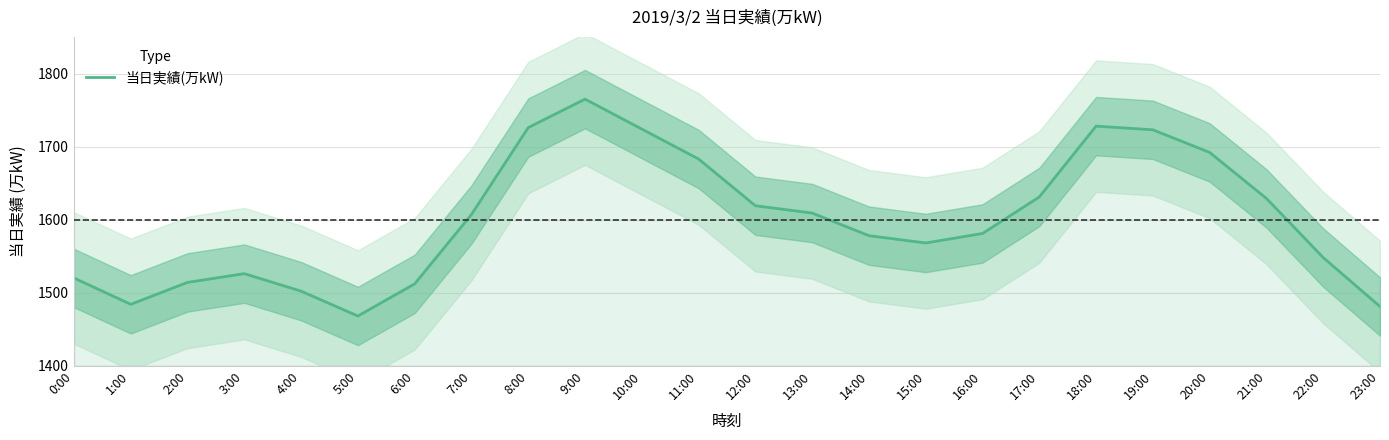

Rank the categories by value from highest to lowest.

9:00, 18:00, 8:00, 10:00, 19:00, 20:00, 11:00, 17:00, 21:00, 12:00, 13:00, 7:00, 16:00, 14:00, 15:00, 22:00, 3:00, 0:00, 2:00, 6:00, 4:00, 1:00, 23:00, 5:00